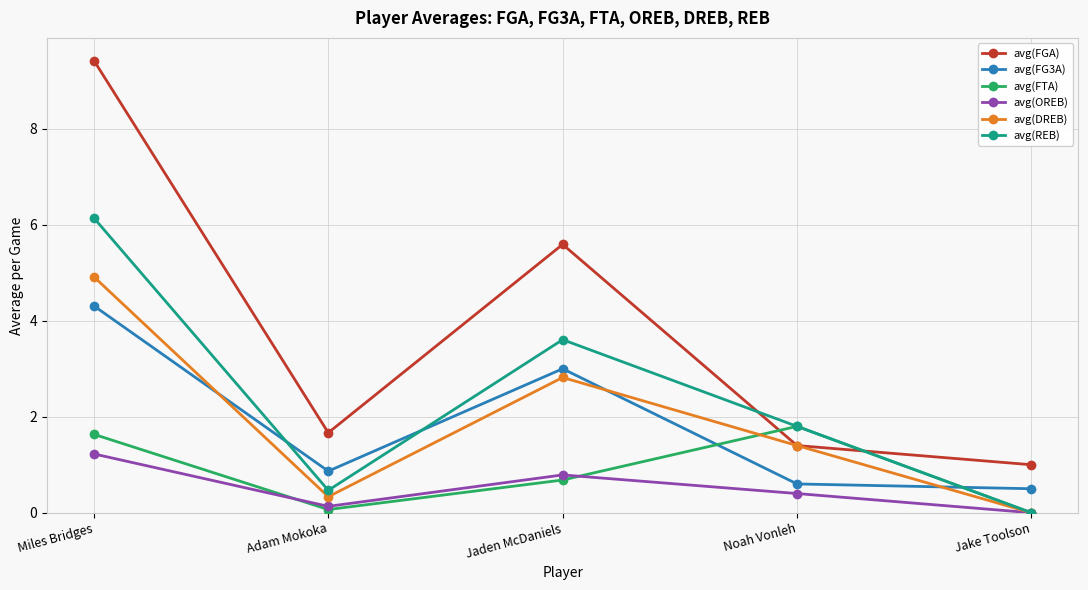

Which series has the largest total across all categories?

avg(FGA)